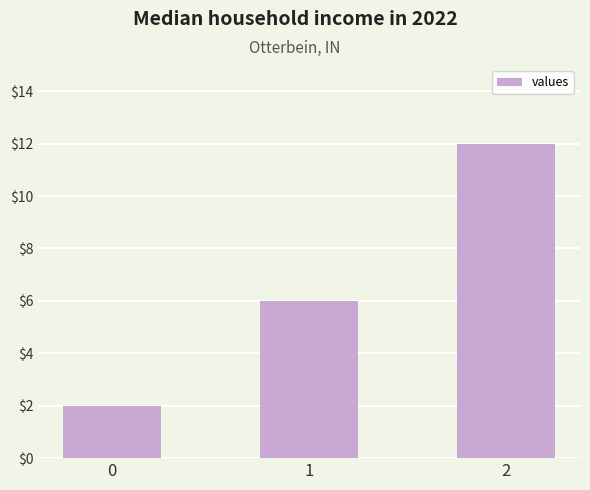

What is the minimum value shown in the chart?

2